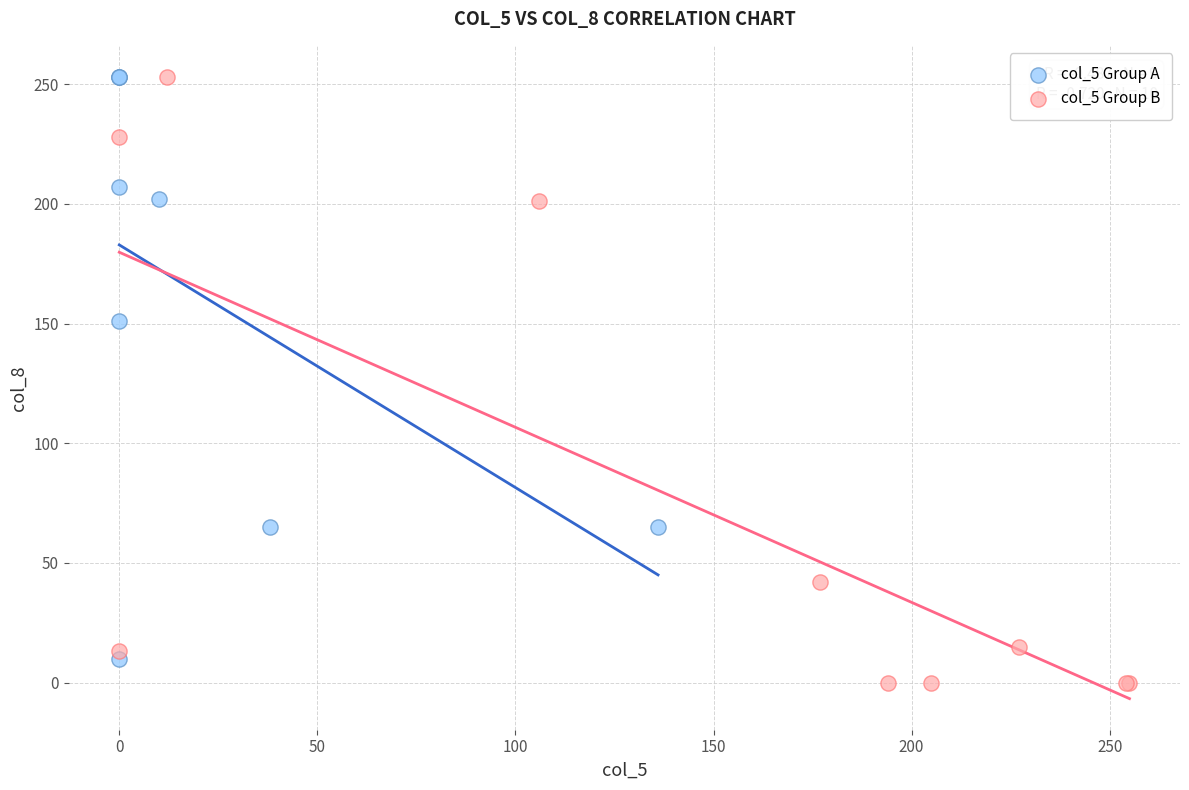

Which series contains the lowest Y value?

col_5 Group B